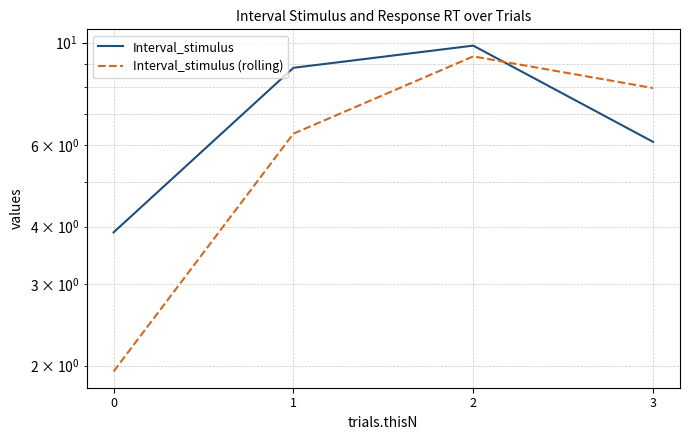

What is the difference between the highest and lowest values at 2?

0.5